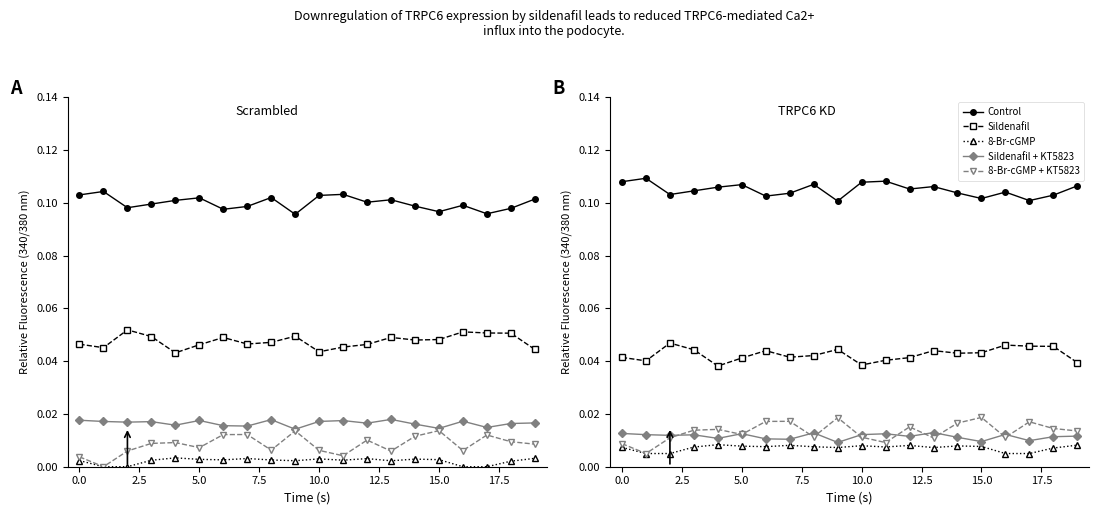

How many interior local valleys does the Control series have?

6